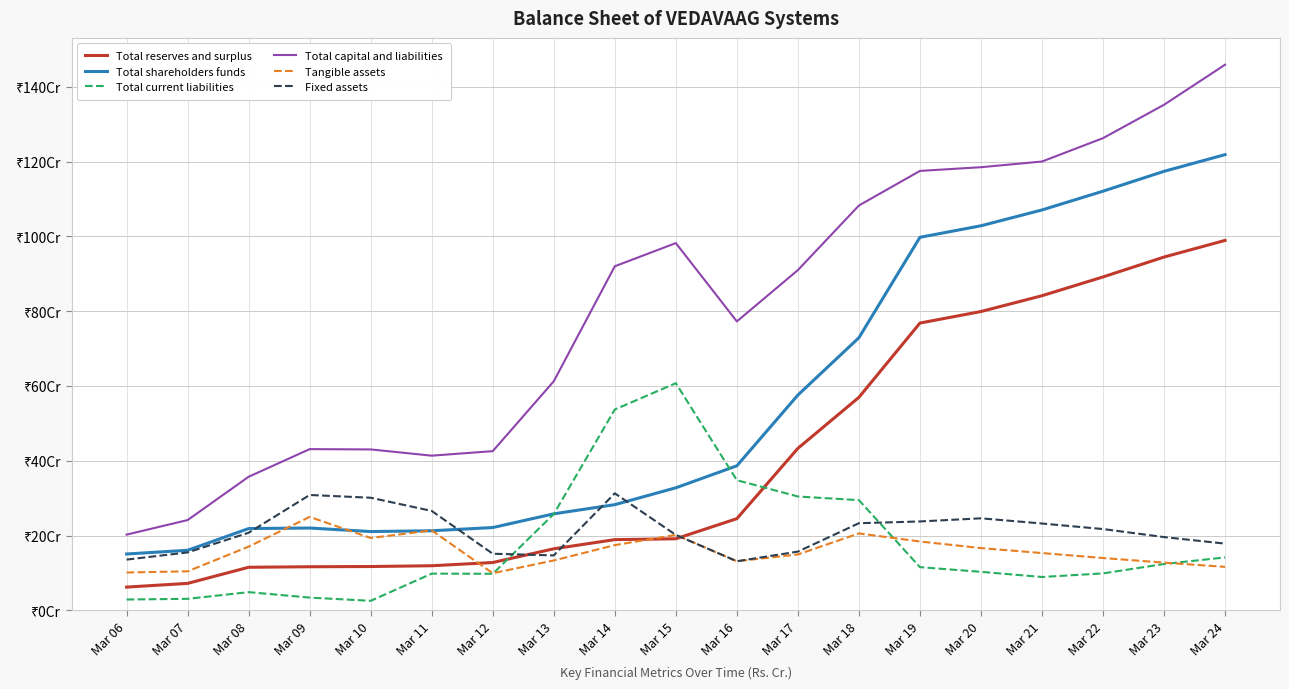

Is this an area chart (filled region under the line)?

No